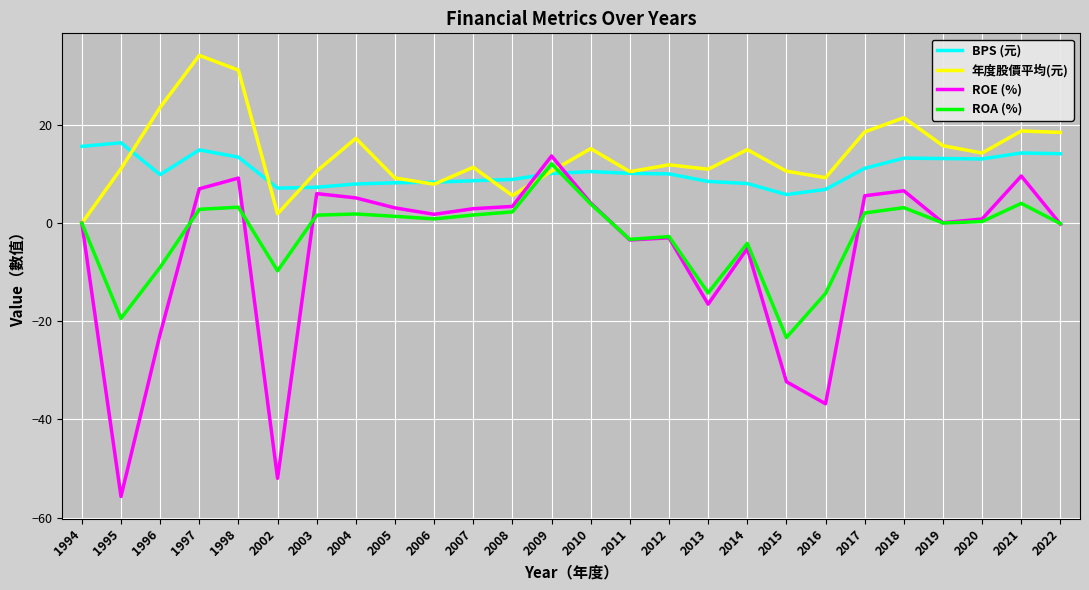

What is the average value of the BPS (元) series?

10.6